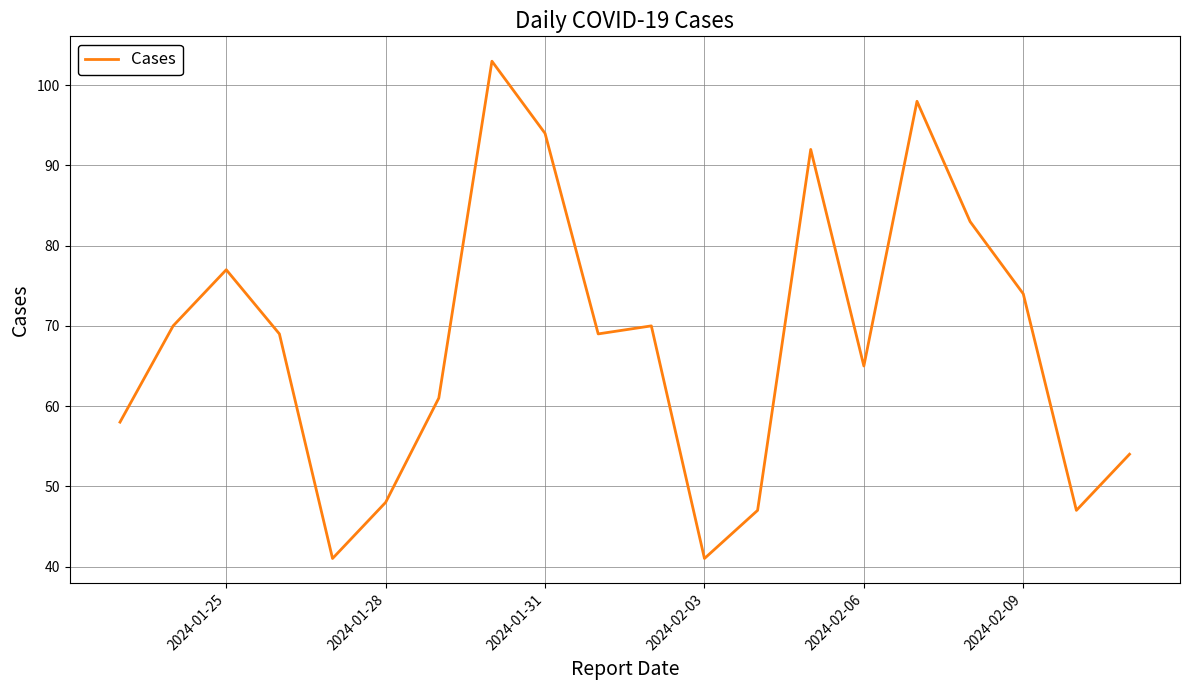

What is the minimum value shown in the chart?

41